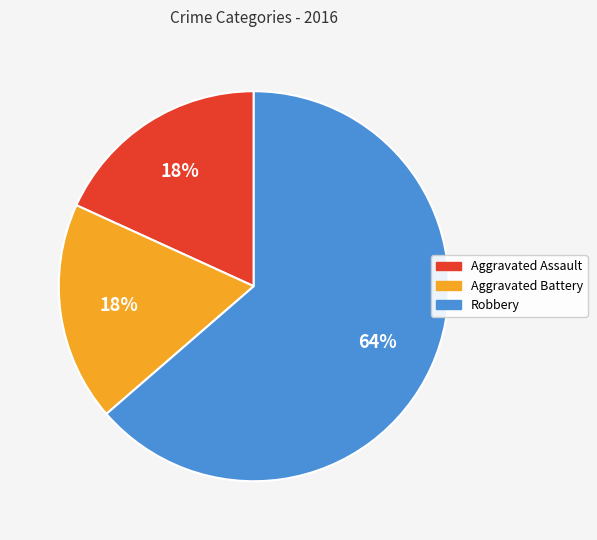

What is the ratio of the value at Aggravated Assault to the value at Aggravated Battery?

1.0